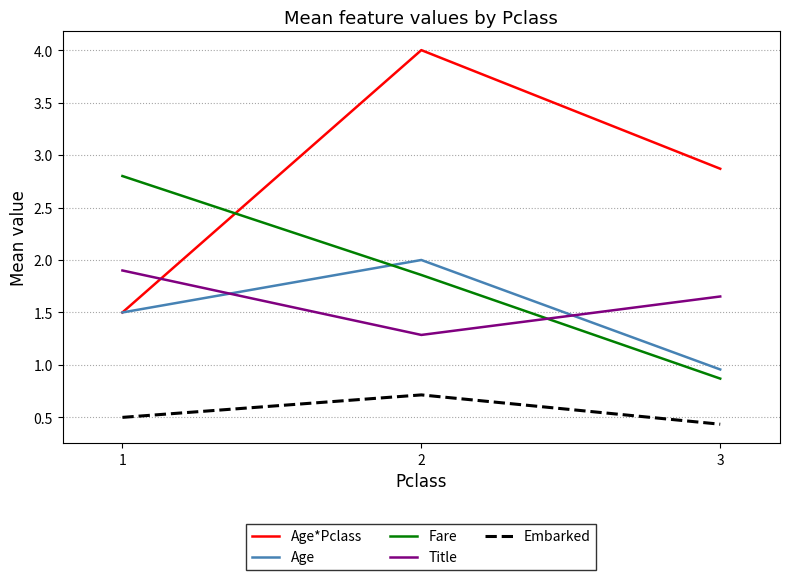

What is the total value across all series at 3?

6.8